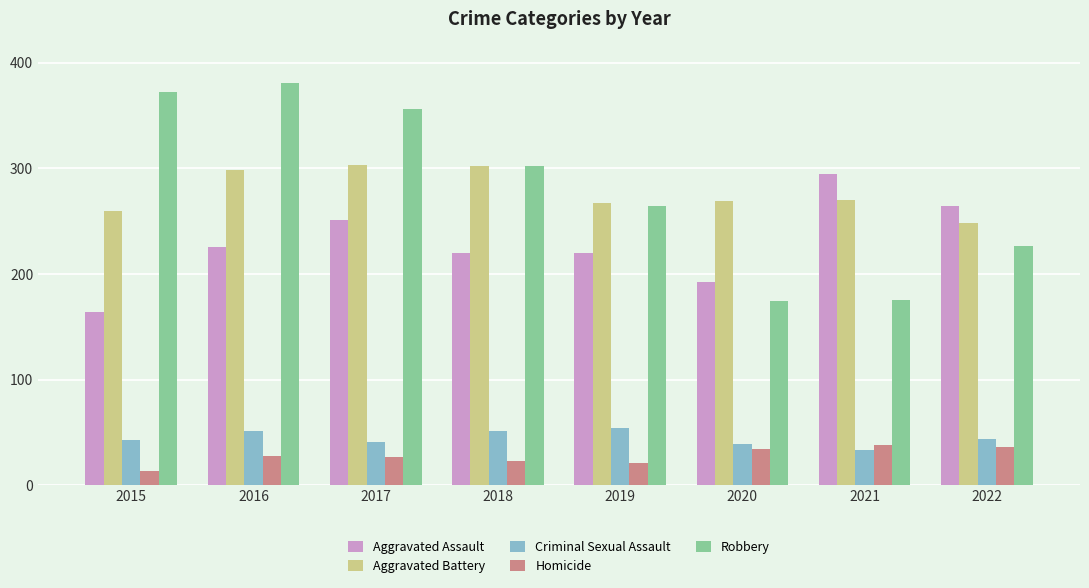

What is the spread (max minus min) of values at 2015?

359